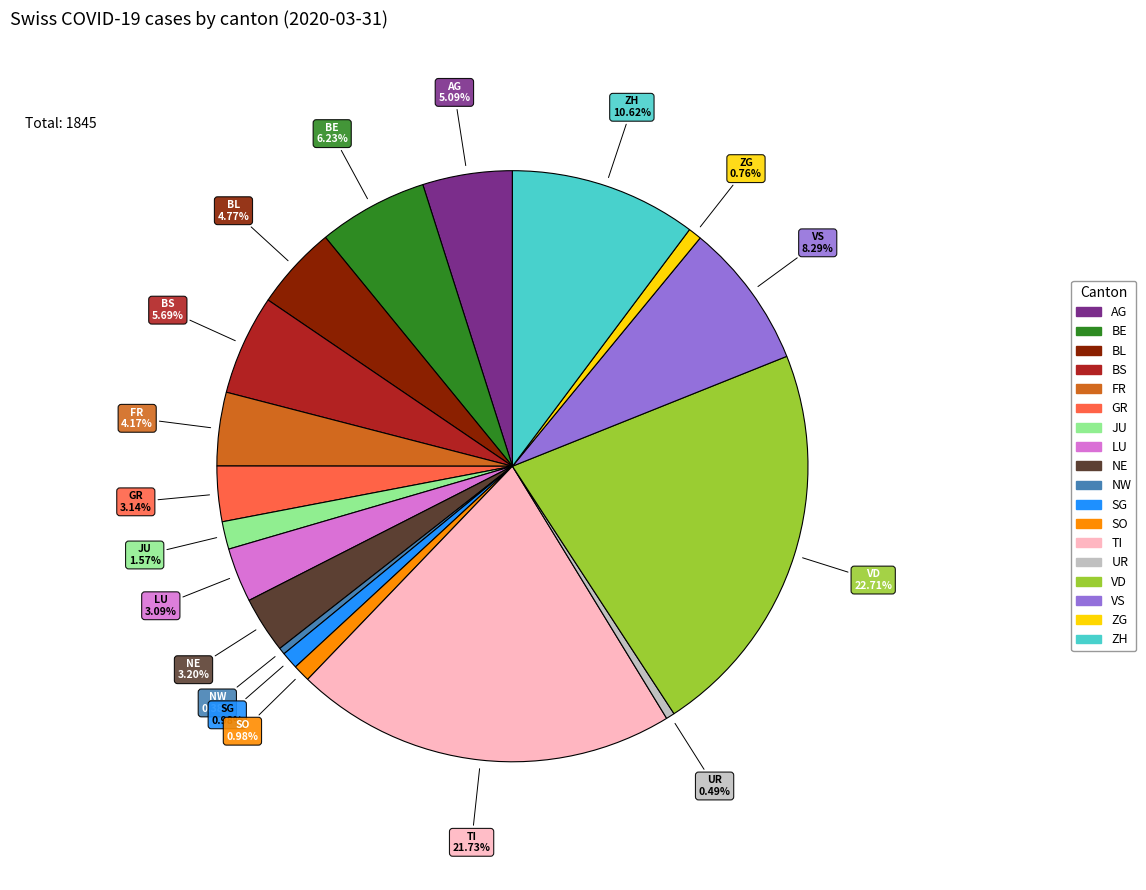

Is it true that BE is 17% of the pie?

False